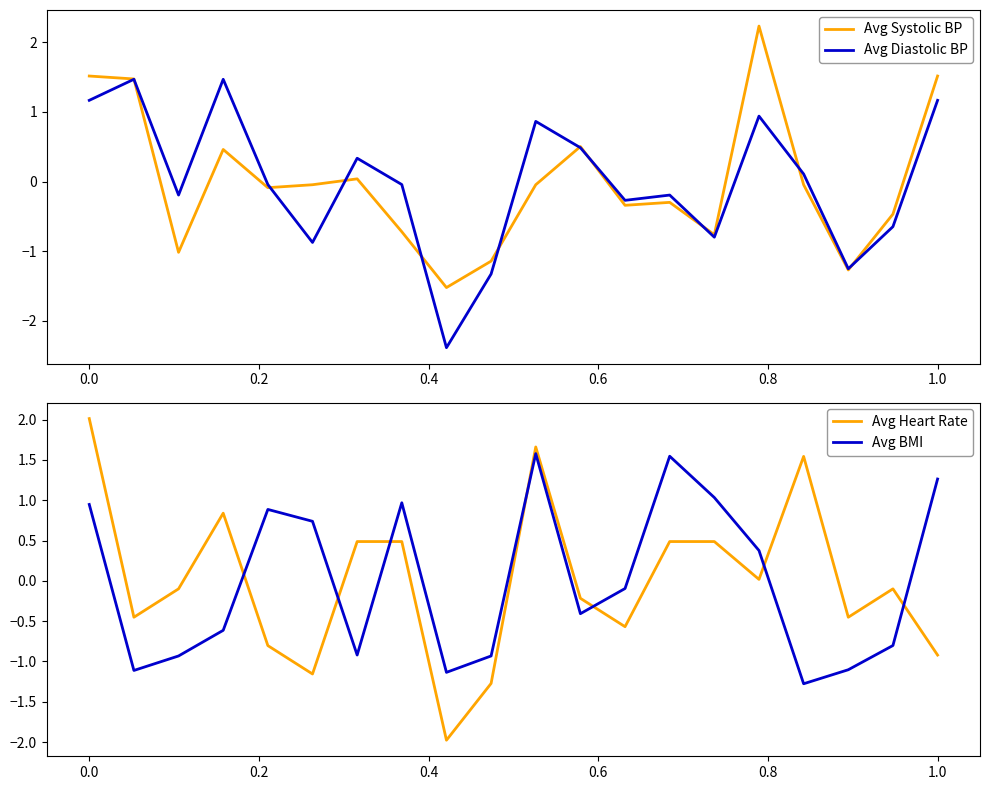

What is the highest value of the Avg Systolic BP series?

2.2